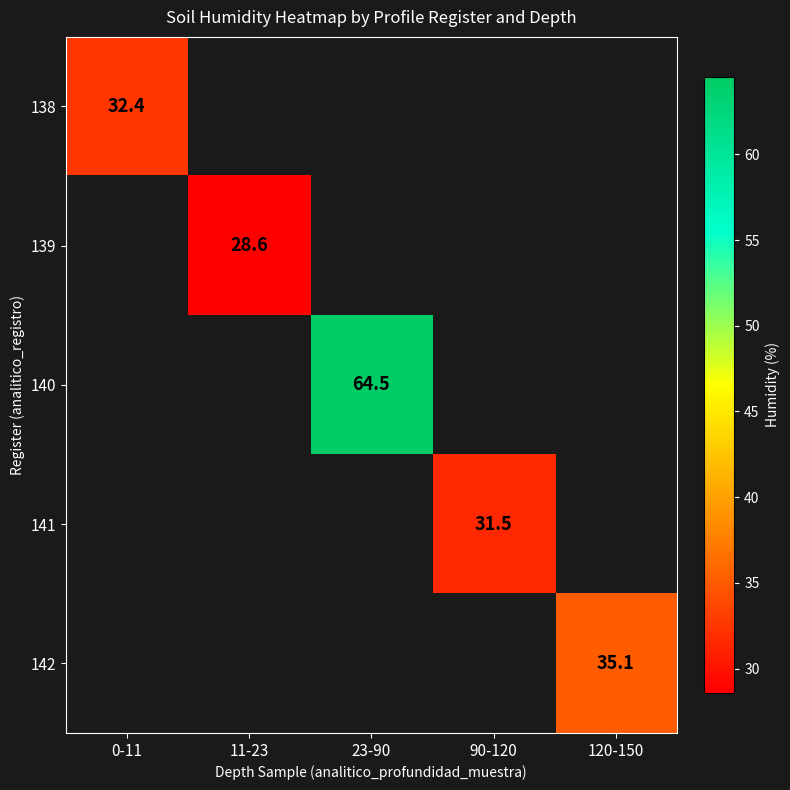

Which category has the lowest value across all series?

11-23